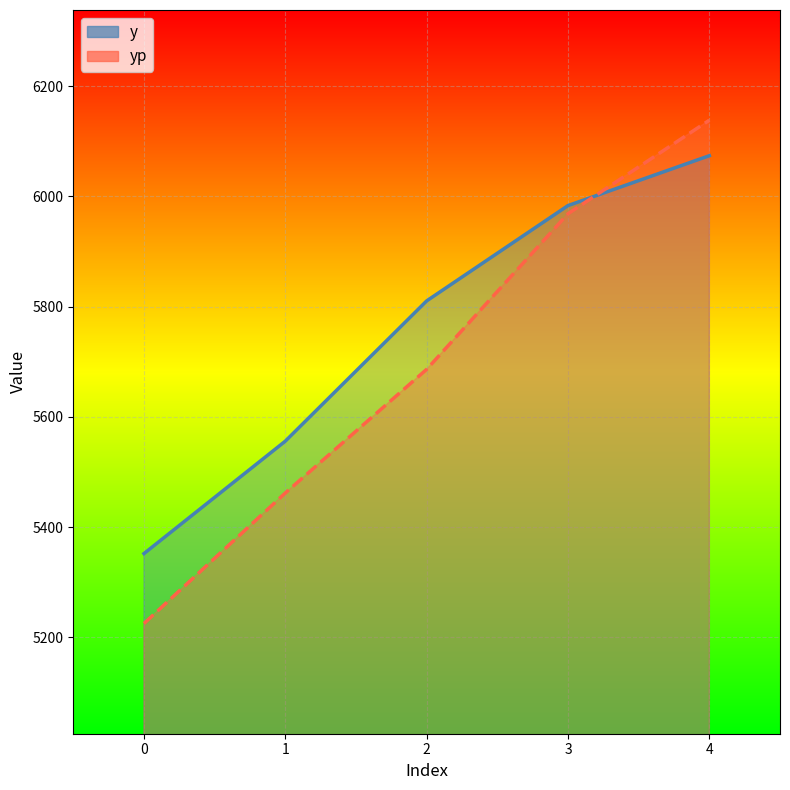

Reading left to right, extract all data points from this chart.

y: 5352.0	5556.0	5810.5	5983.5	6074.0
yp: 5225.1	5461.9	5686.3	5968.7	6138.4